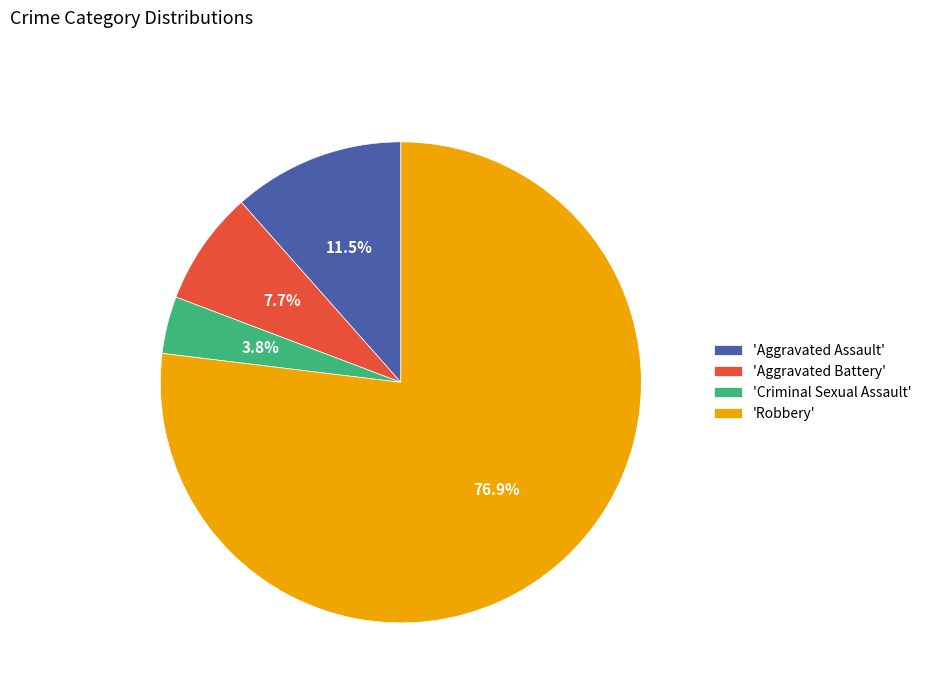

How many slices are in this pie chart?

4